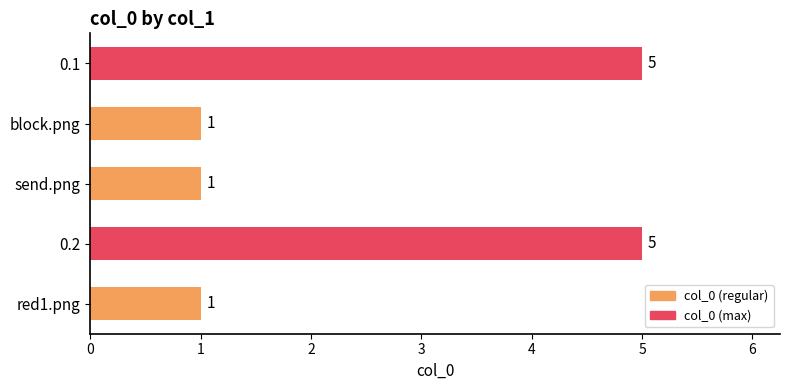

Is it true that the value at send.png is 1?

True